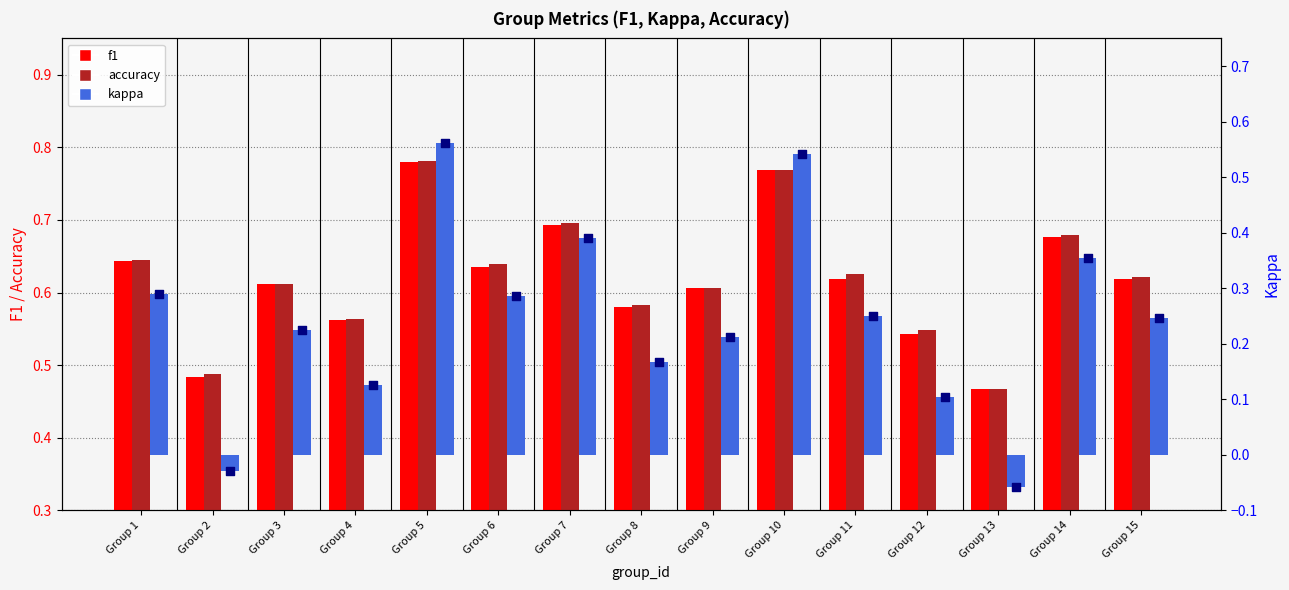

Which series has the largest total across all categories?

accuracy